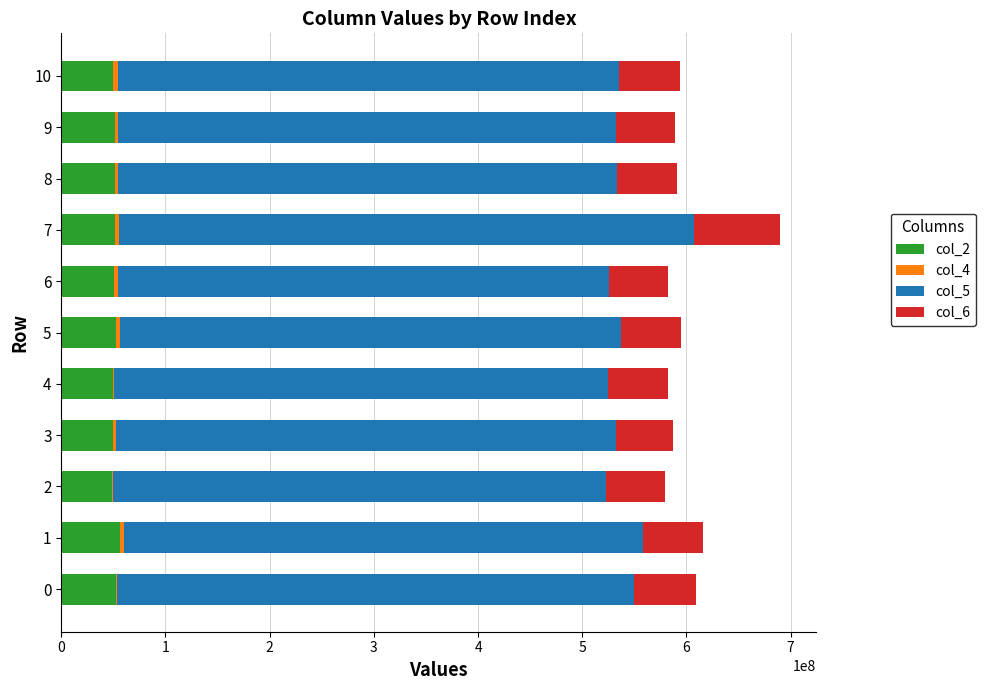

At which category is the sum across all series the highest?

7